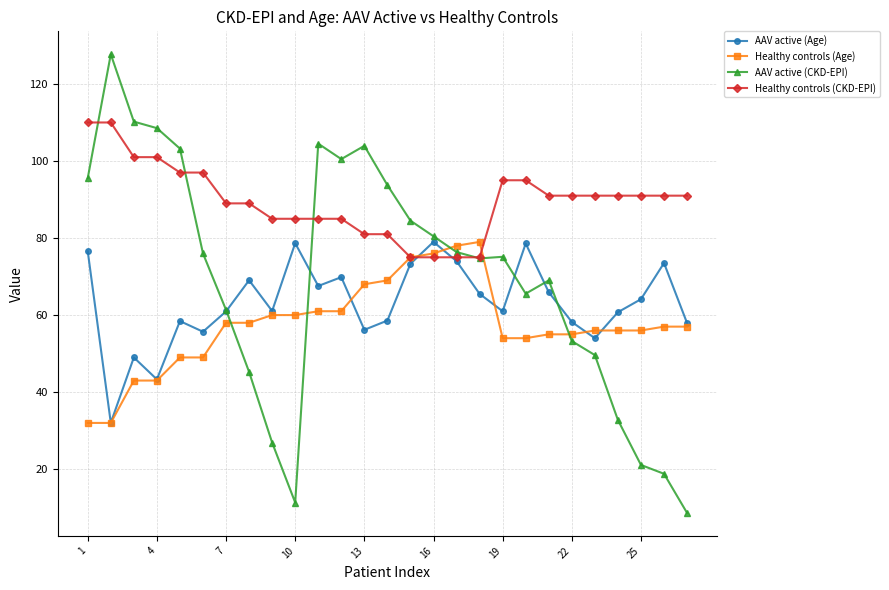

Which series has the largest total across all categories?

Healthy controls (CKD-EPI)